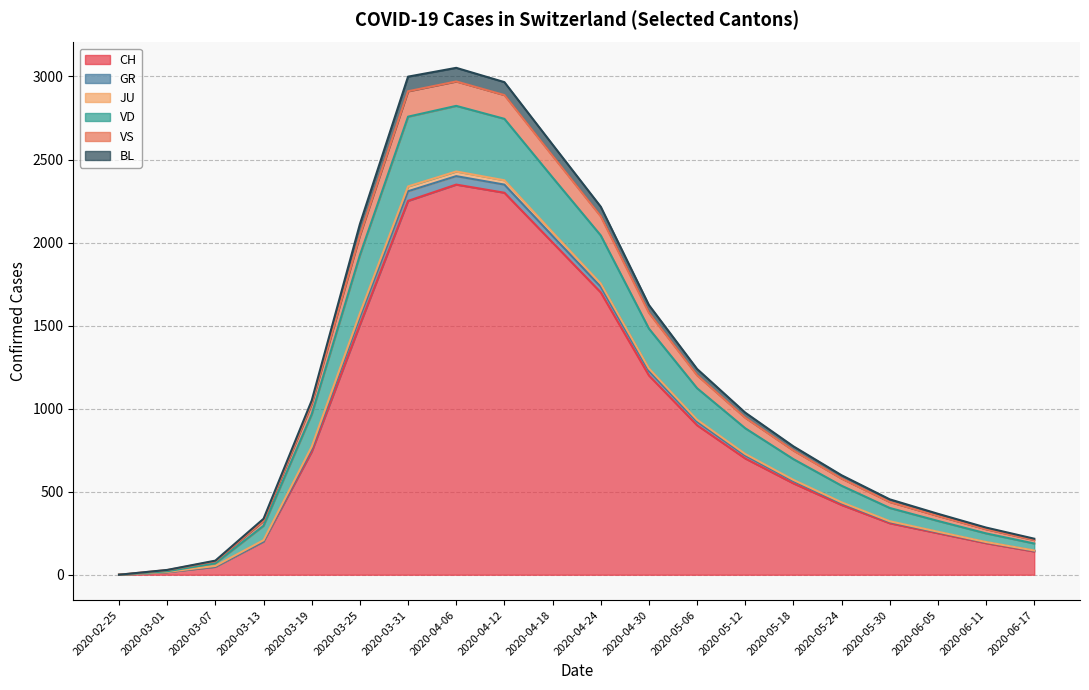

At which category does the chart reach its minimum across all series?

2020-02-25